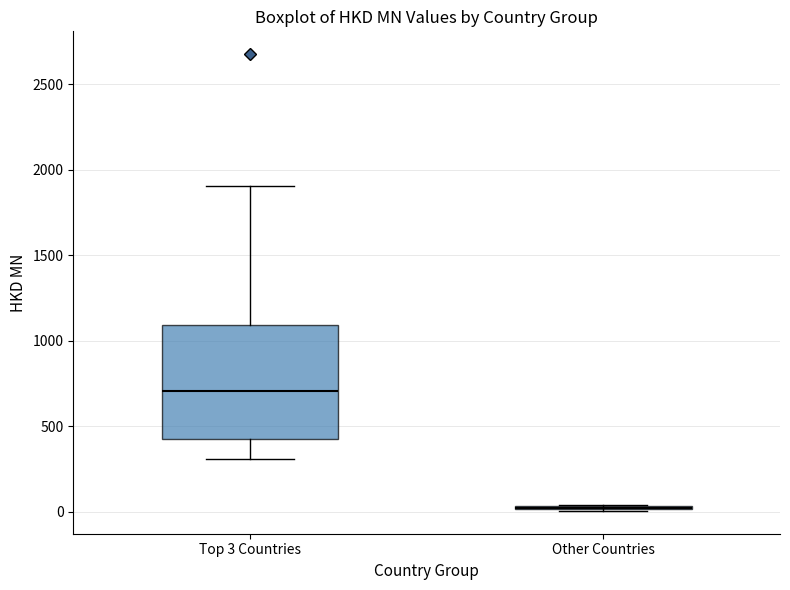

Reading left to right, transcribe this box plot: for each box, give where its median line is, the range the box spans, and where its two whiskers end, as read against the y-axis. The values are not printed on the chart, so give them approximately, as read against the axis.

Top 3 Countries: median 700, box 450 to 1100, whiskers 300 to 1900
Other Countries: box collapsed to a line at 0, whiskers 0 to 50